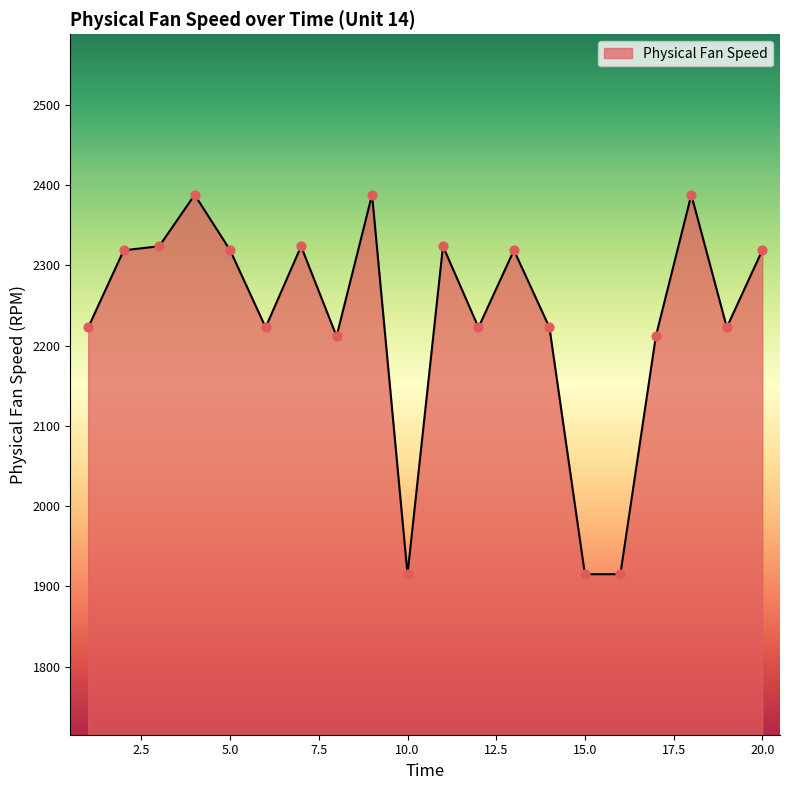

What is the minimum value shown in the chart?

1915.2